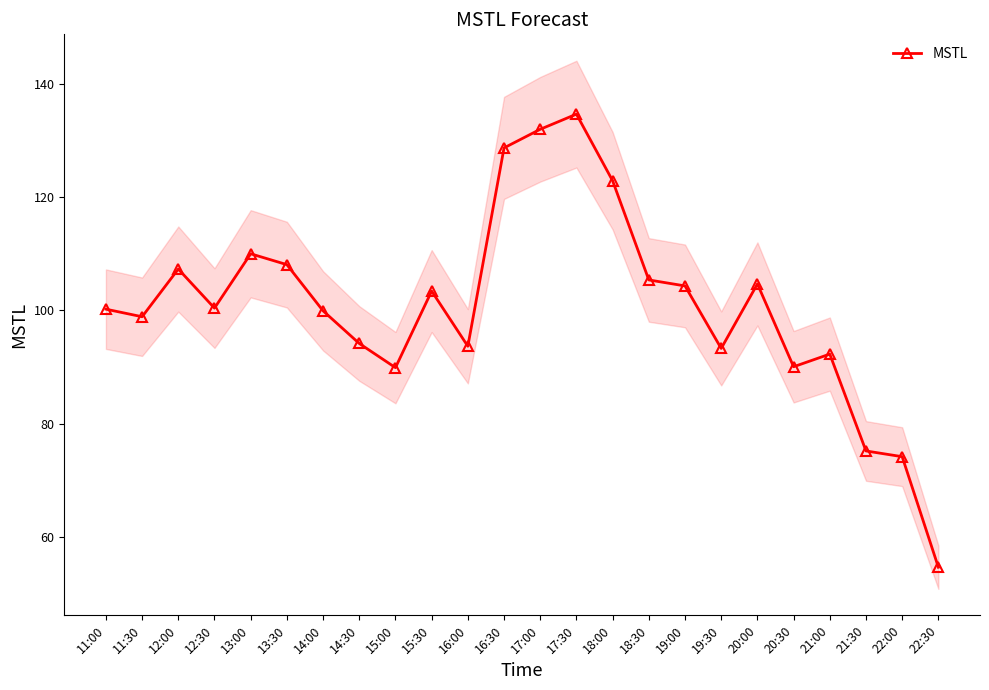

Is it true that the value at 20:30 is 90.1?

True